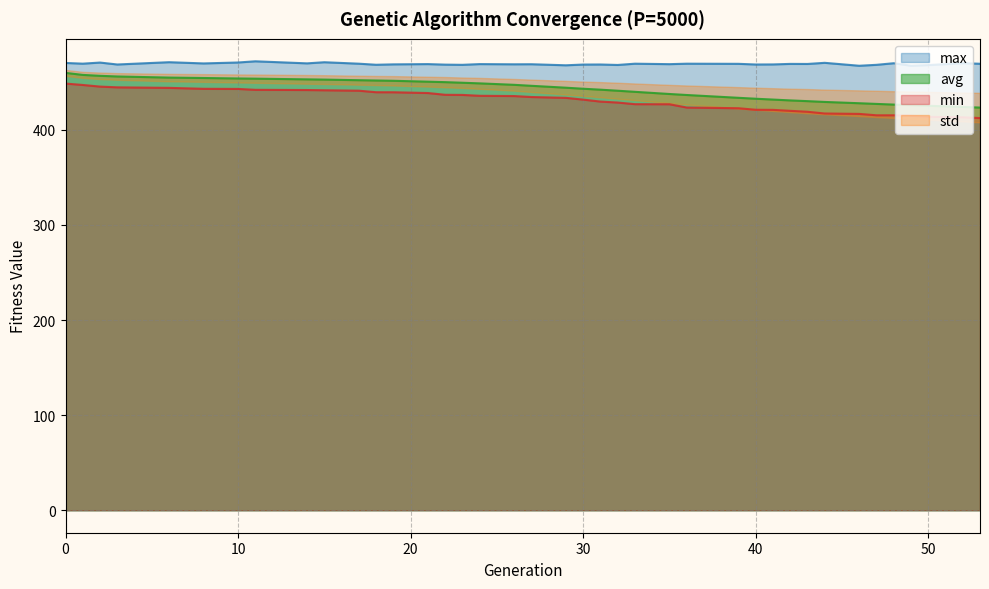

True or false: max and min cross at least once.

False